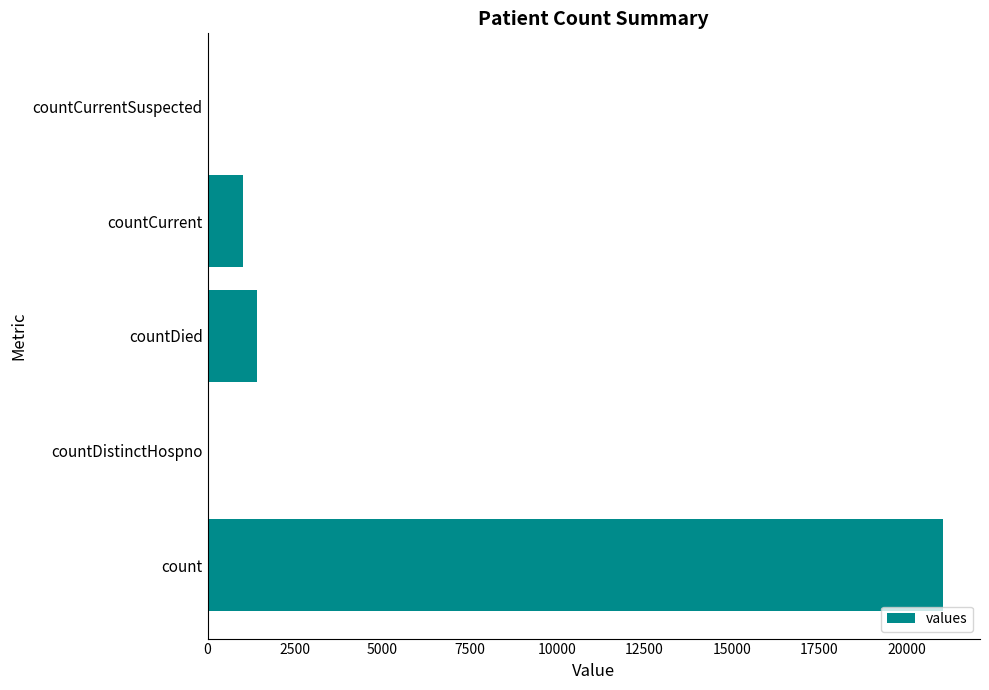

Reading bottom to top, list all the values displayed in this chart.

count=21050	countDistinctHospno=0	countDied=1405	countCurrent=1006	countCurrentSuspected=0